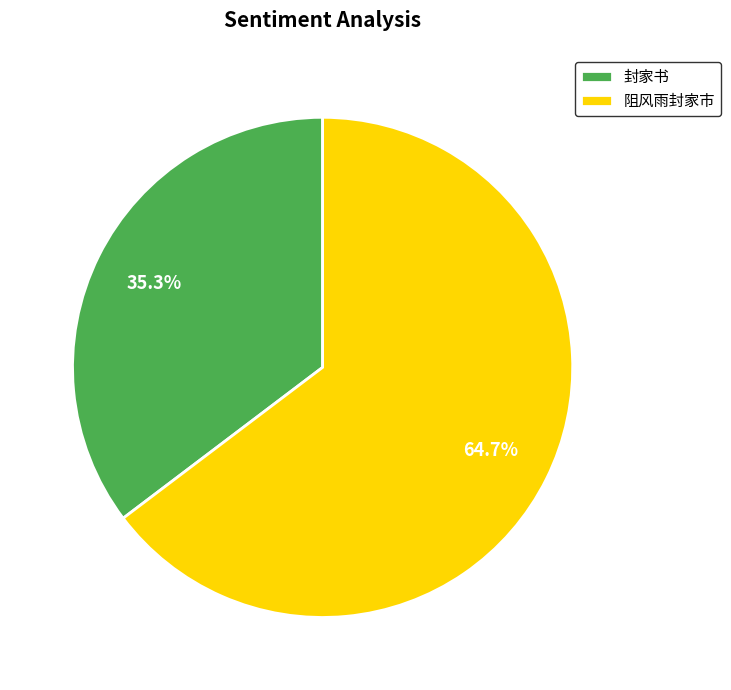

Which slice represents more than half of the pie?

阻风雨封家市